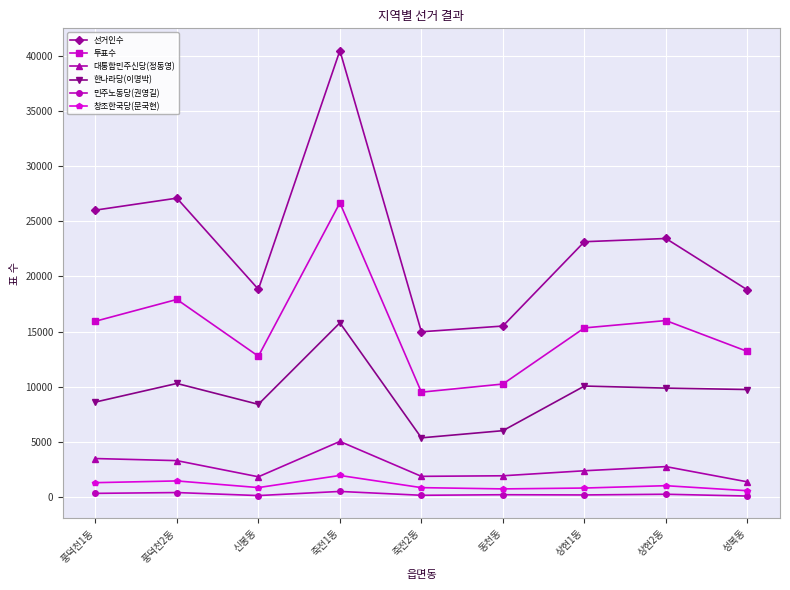

True or false: 대통합민주신당(정동영) and 선거인수 cross at least once.

False